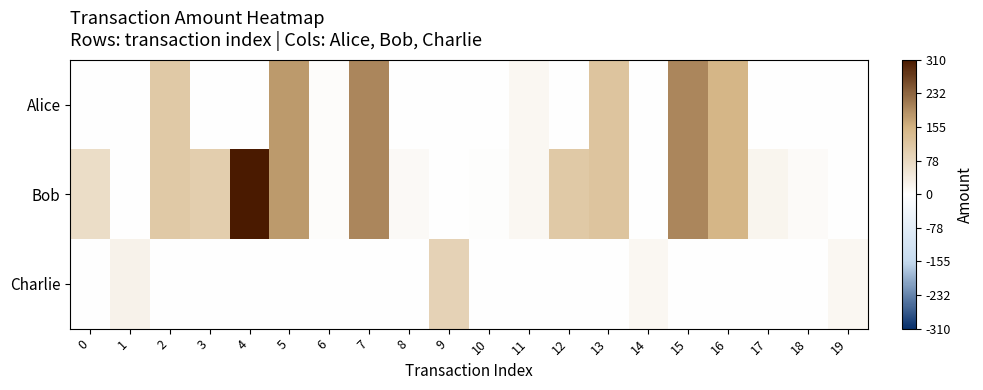

What is the spread (max minus min) of values at 6?

7